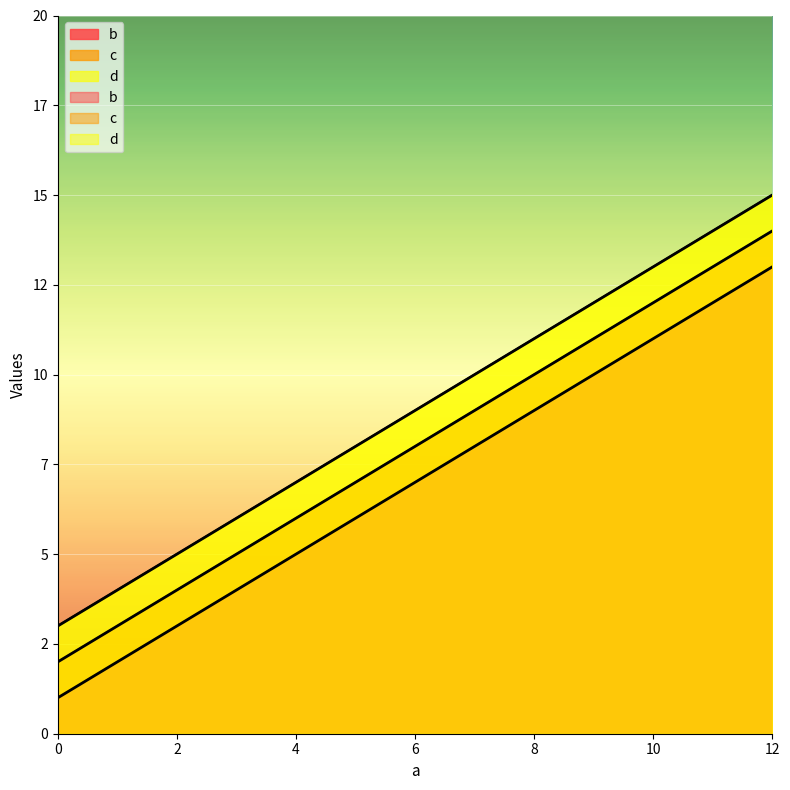

Count the b values in the range 5 to 13.

3